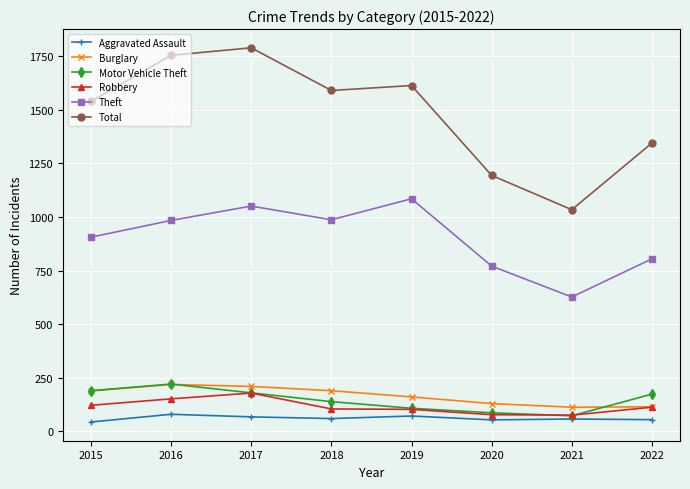

What is the minimum value shown in the chart?

44